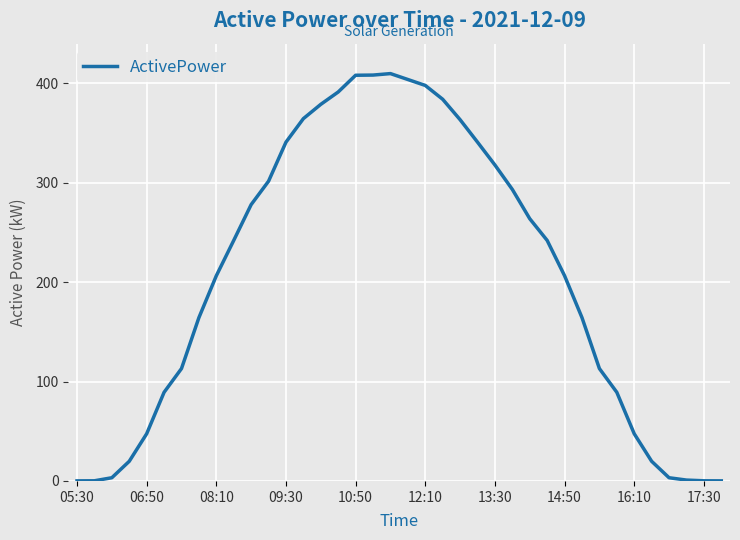

How many lines are shown in the chart?

1